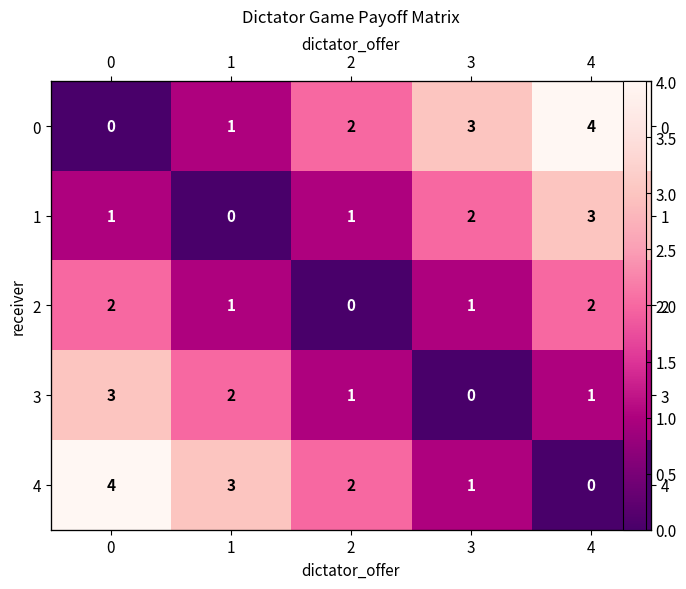

What is the difference between the second highest and minimum values in the 3 series?

2